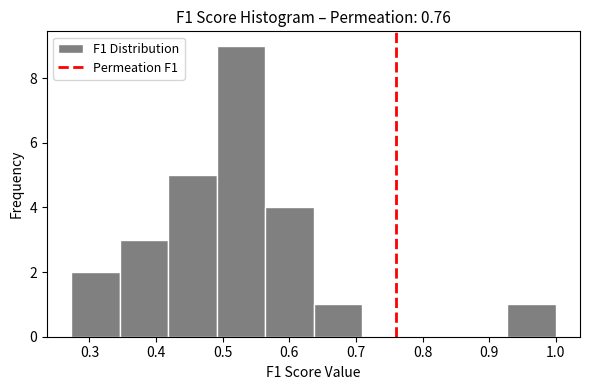

Reading left to right, list every bar in this chart as the range it spans on the x-axis followed by its height. Neither the bar edges nor the heights are printed on the chart, so give them approximately, as read against the axes.

0.27 to 0.35: 2
0.35 to 0.42: 3
0.42 to 0.49: 5
0.49 to 0.56: 9
0.56 to 0.64: 4
0.64 to 0.71: 1
0.71 to 0.78: 0
0.78 to 0.85: 0
0.85 to 0.93: 0
0.93 to 1.00: 1